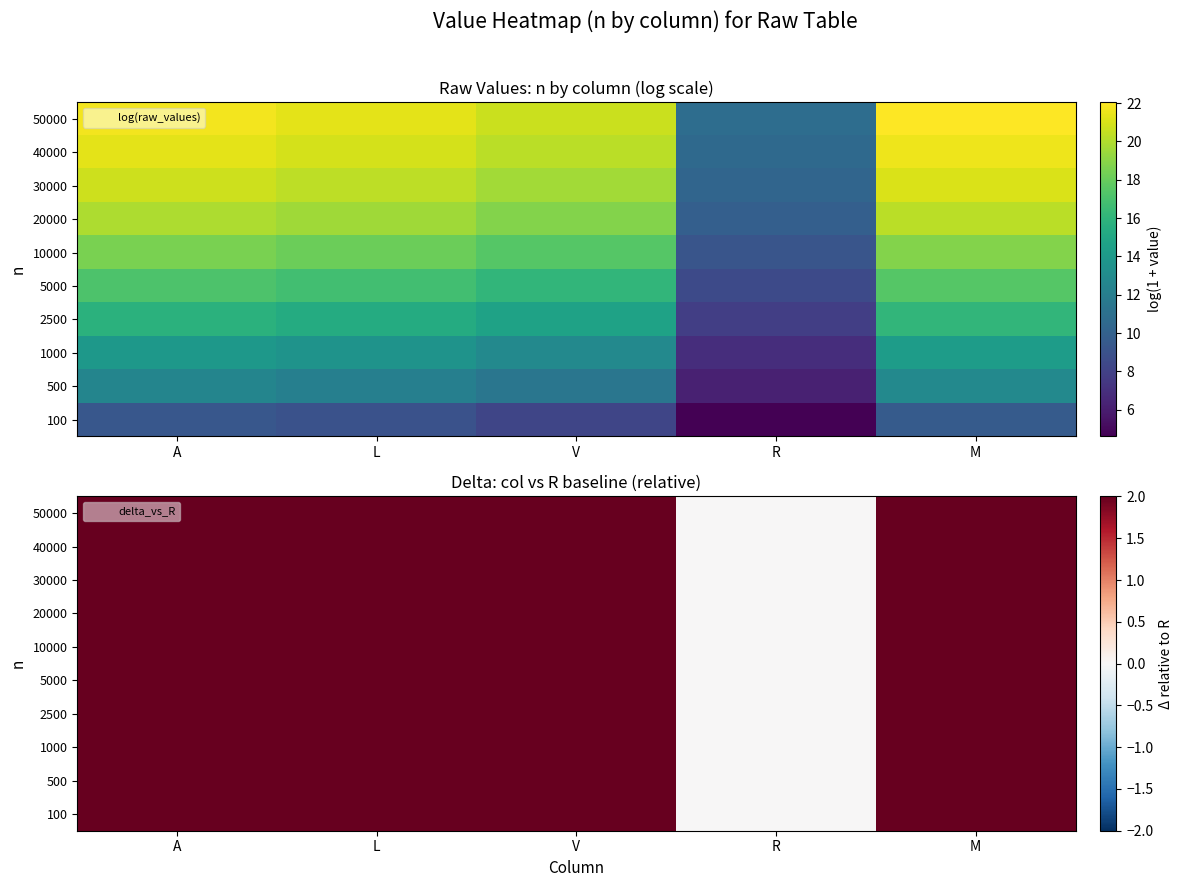

True or false: 50000 has a value of -1 at R.

False